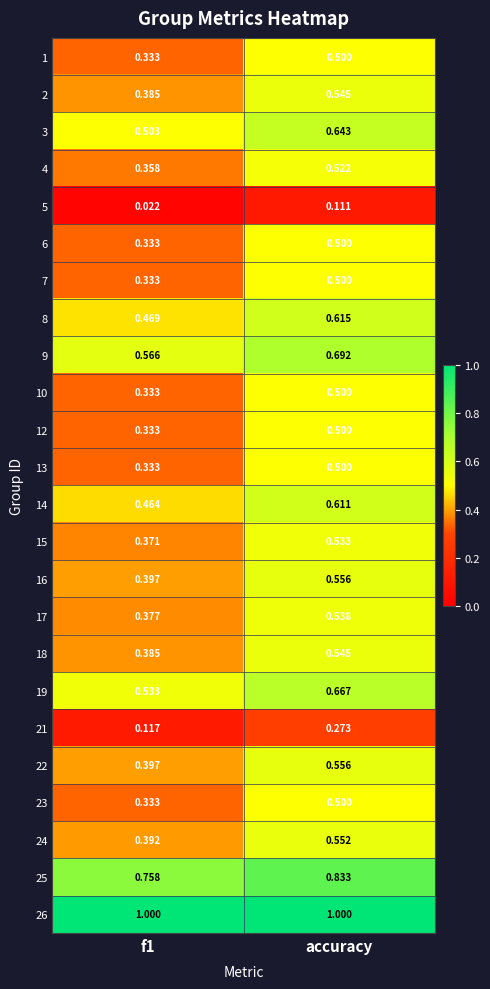

Which category has the highest value in the 22 series?

accuracy